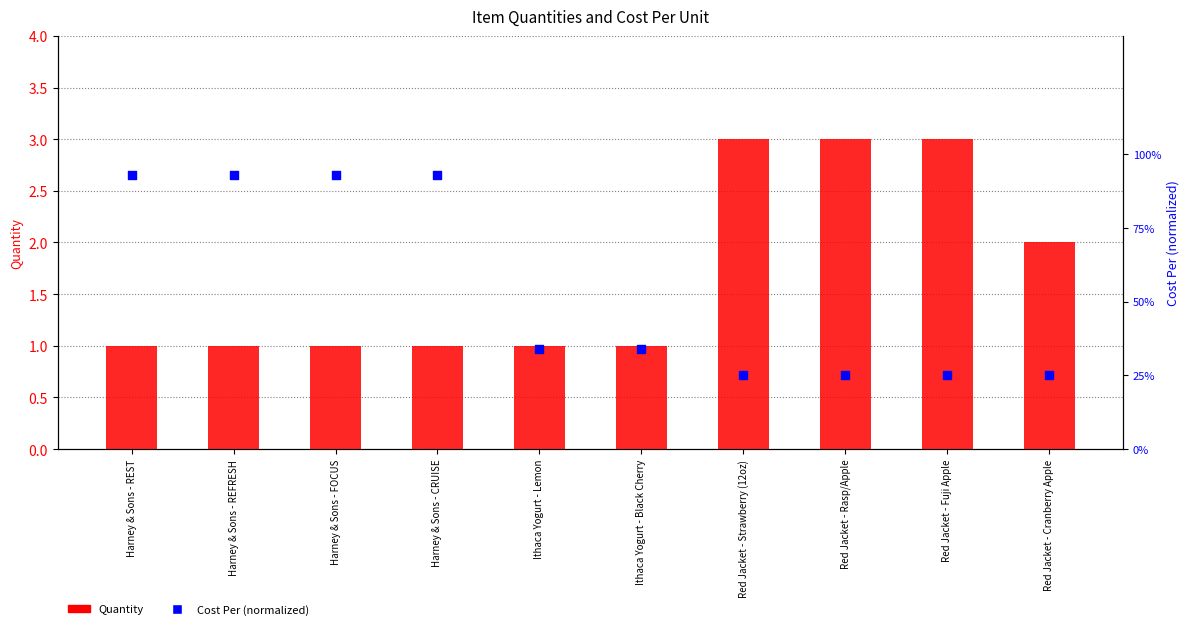

Which series reaches the maximum Y coordinate?

Quantity